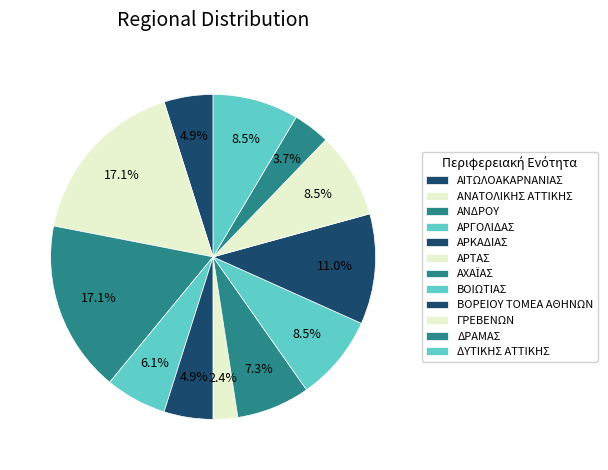

Is it true that ΑΧΑΪΑΣ is 22% of the pie?

False